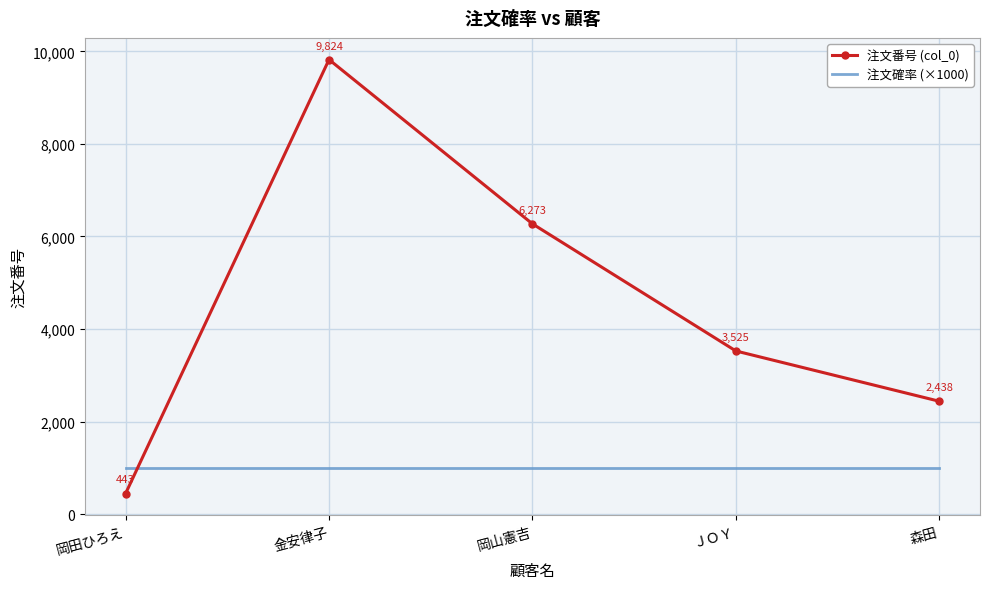

What is the total value across all series at 森田?

3438